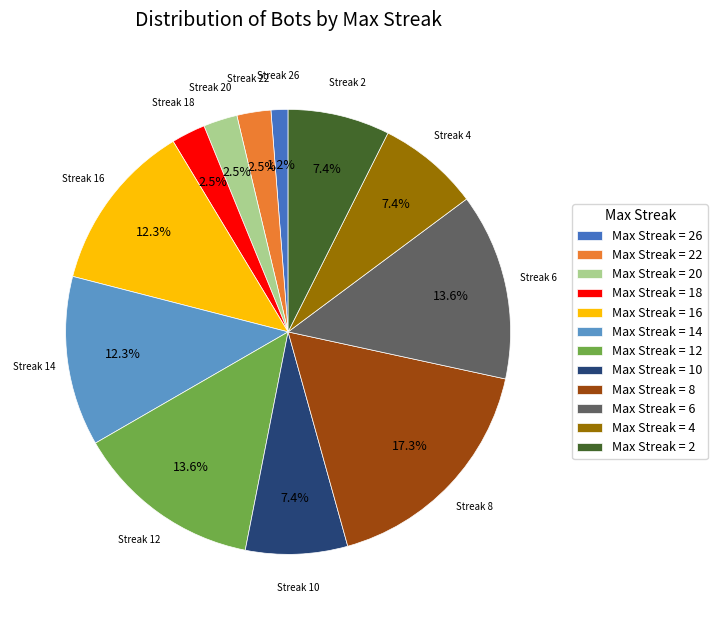

What portion of the pie excludes Max Streak = 22?

97.5%